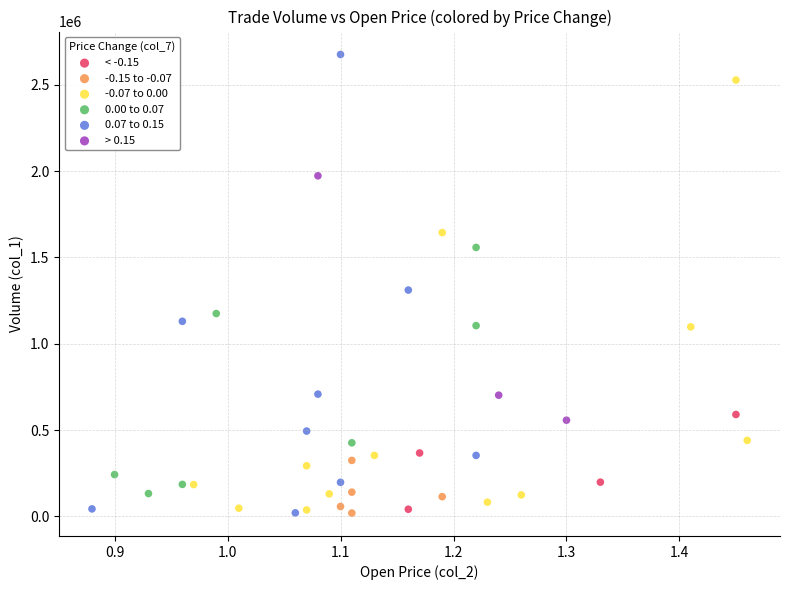

Which series contains the highest Y value?

0.07 to 0.15